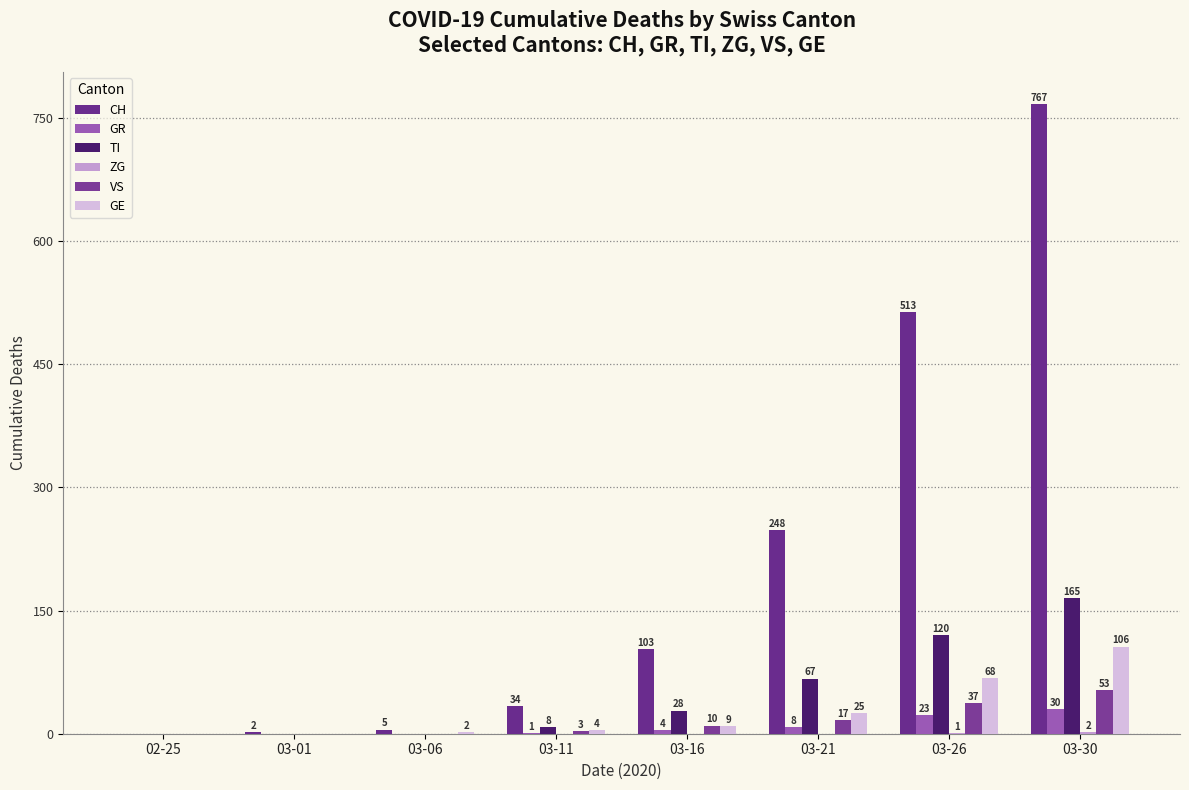

Between 03-01 and 03-21, which series saw the biggest shift?

CH